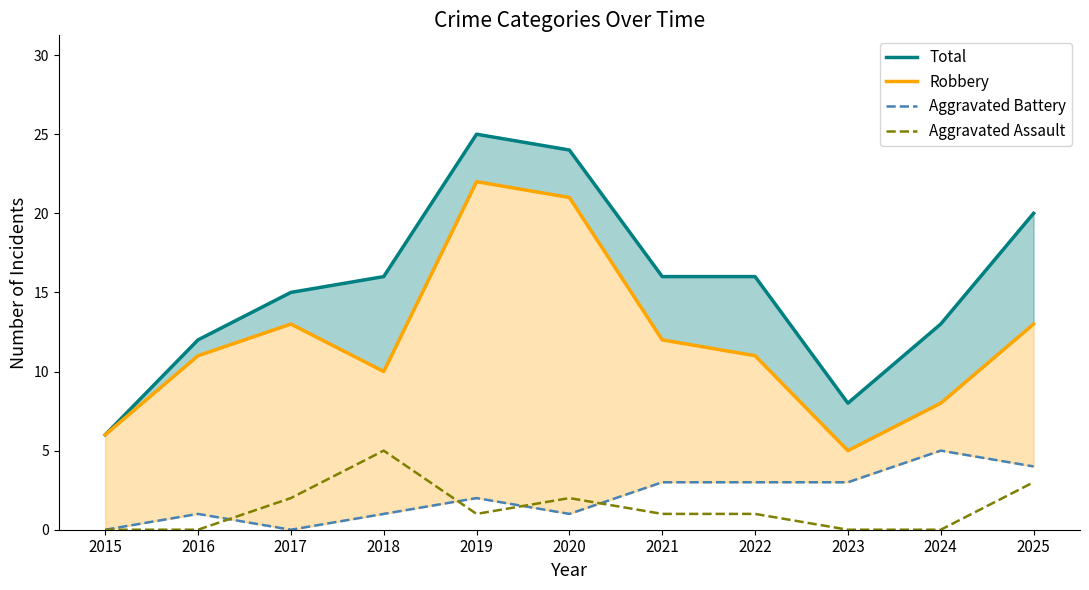

Is the value of Aggravated Assault at 2017 greater than the value of Robbery at 2020?

No